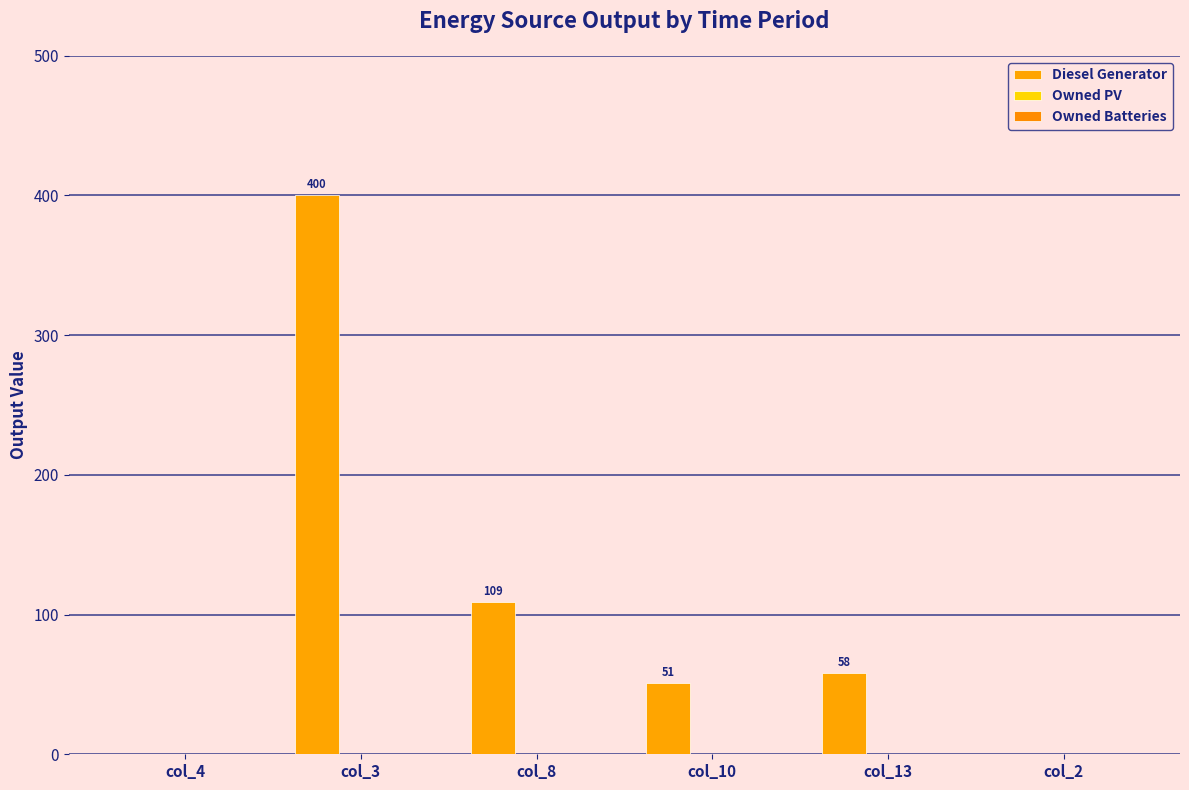

Between col_10 and col_3, which is larger?

col_3